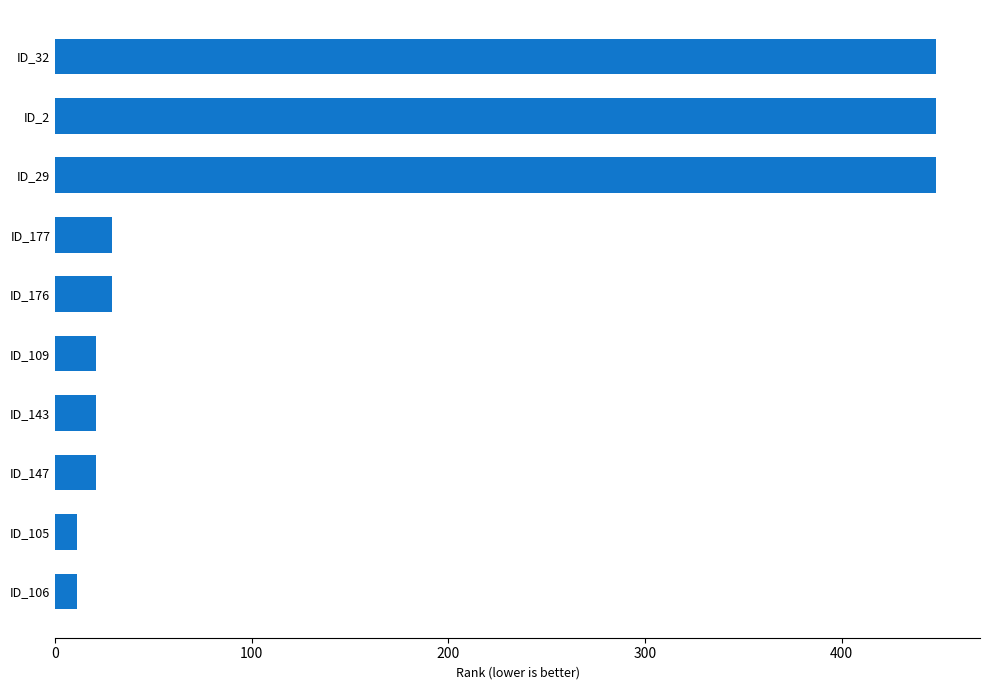

What is the smallest value displayed?

11